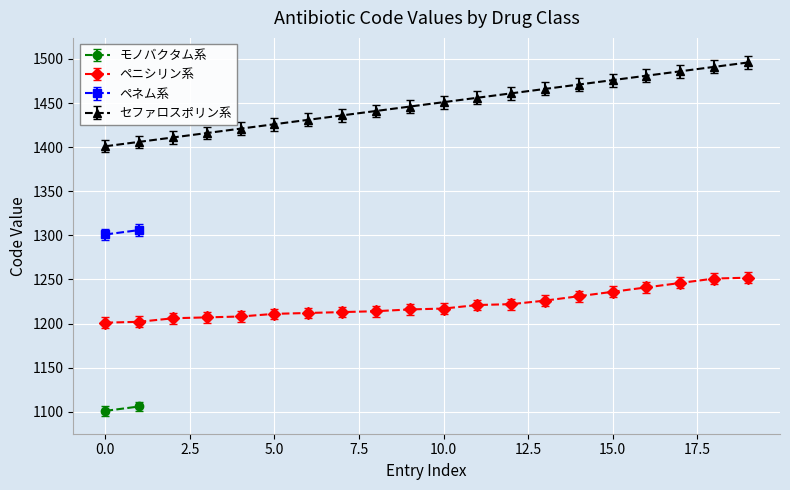

True or false: セファロスポリン系 and ペニシリン系 cross at least once.

False